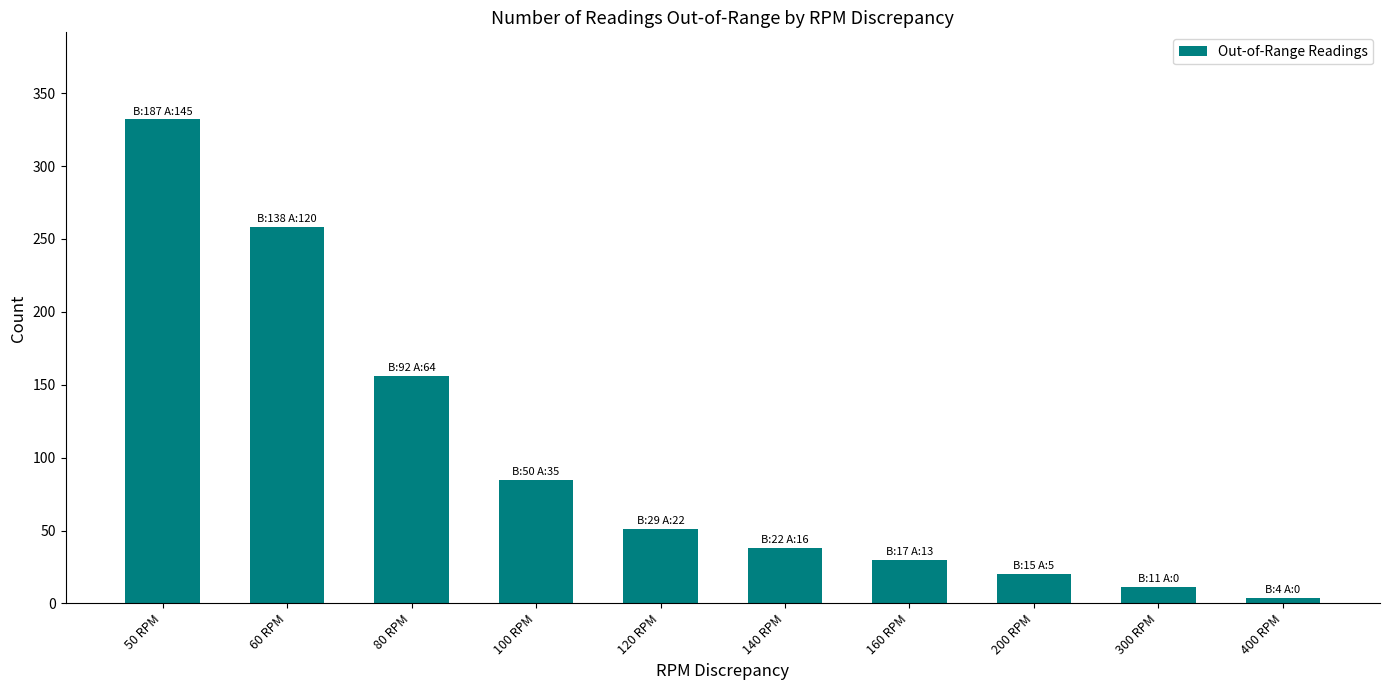

What is the difference between the maximum and second lowest values?

321